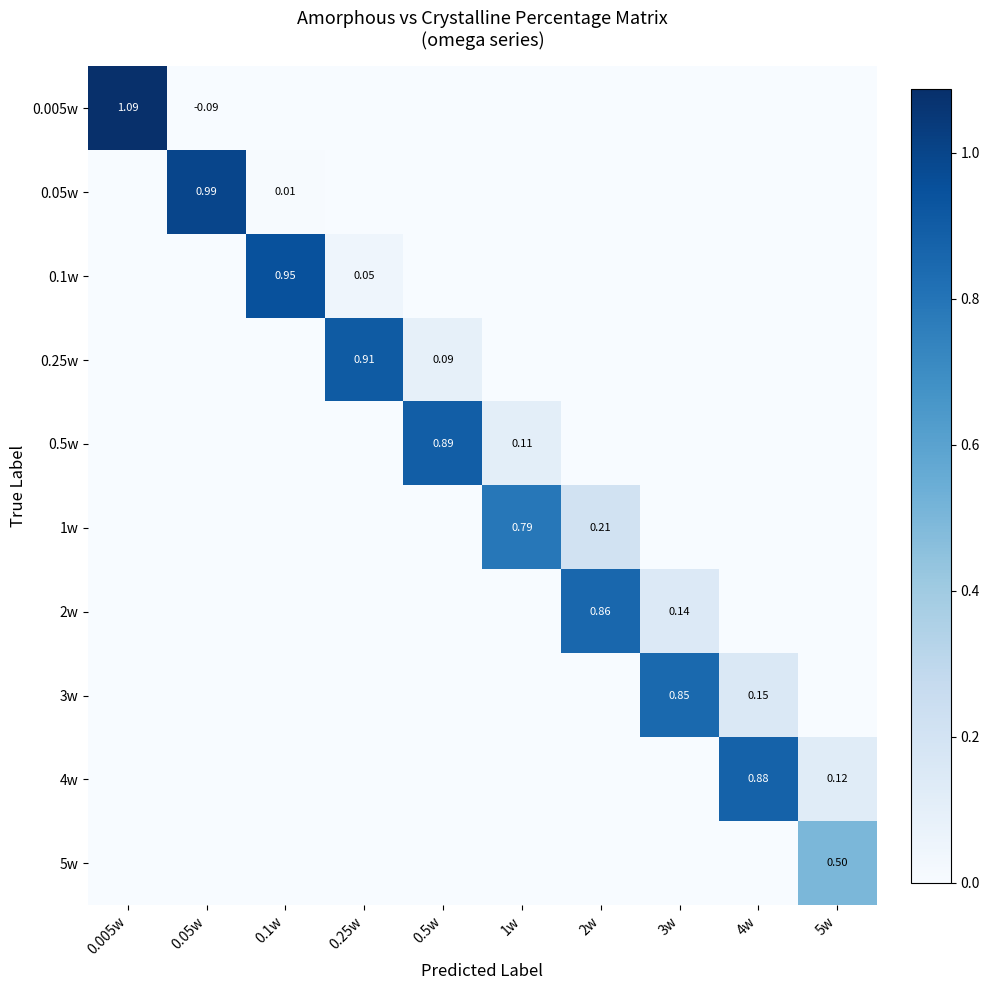

What is the total value across all series at 0.1w?

1.0